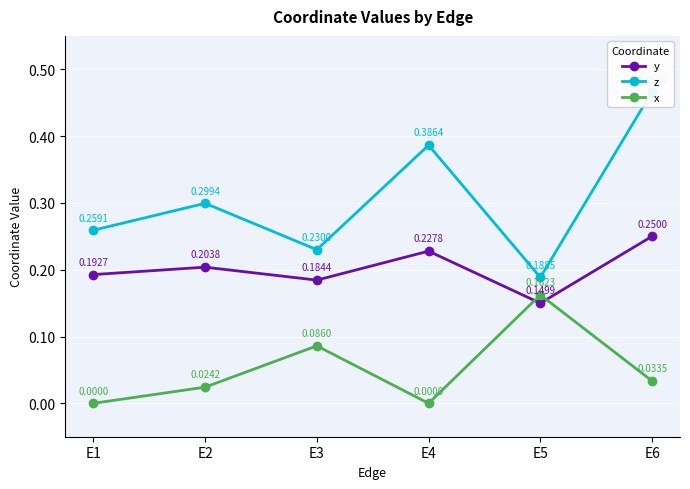

At which category does y reach its first local valley?

E3